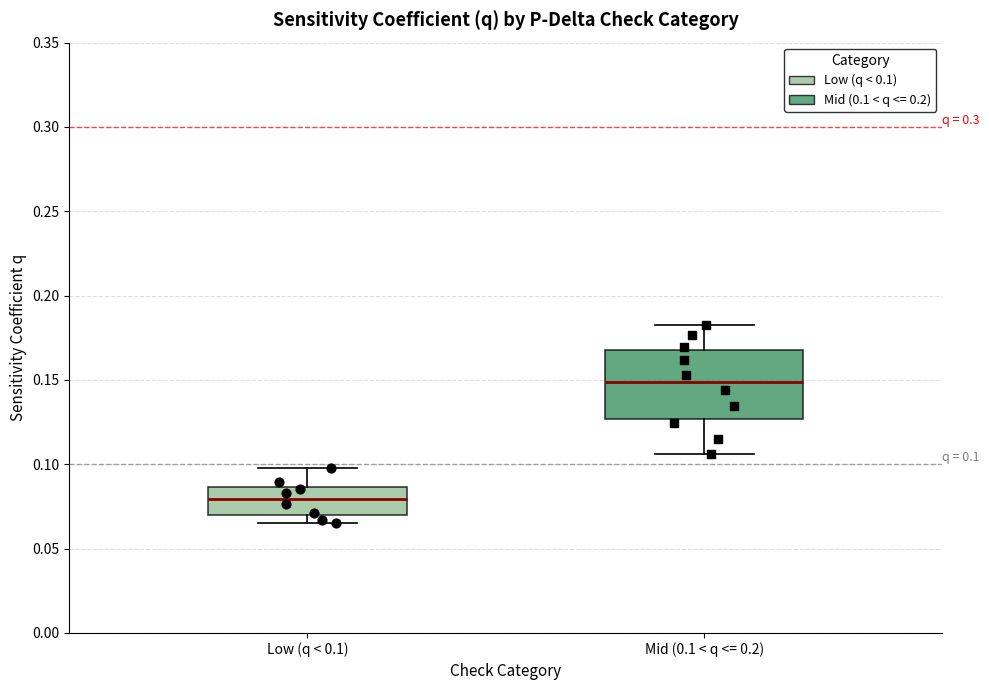

Which box has the lowest median line?

Low (q < 0.1)